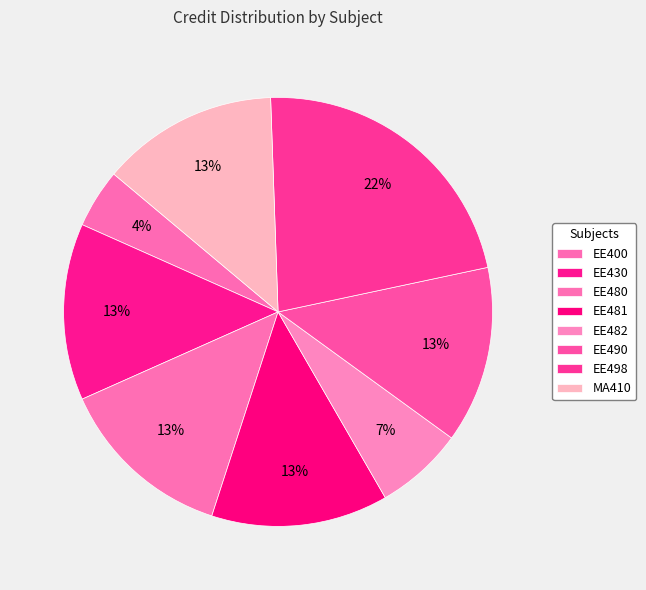

Is it true that EE481 is 23% of the pie?

False